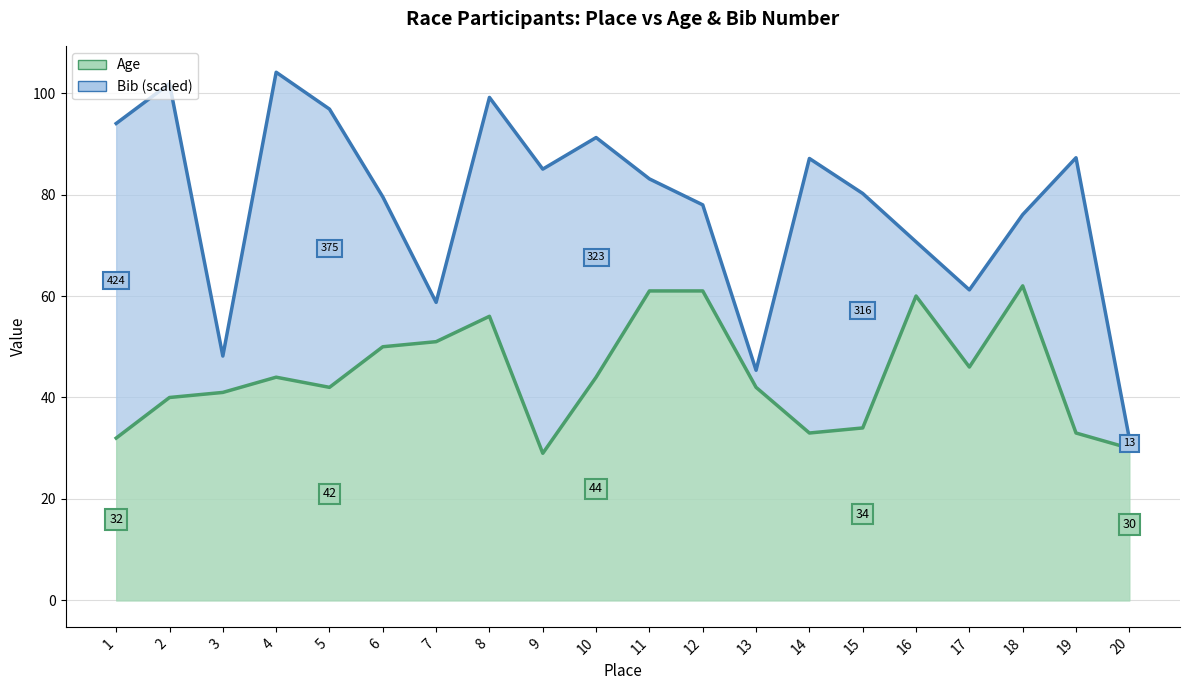

How many categories are shown in the chart?

20